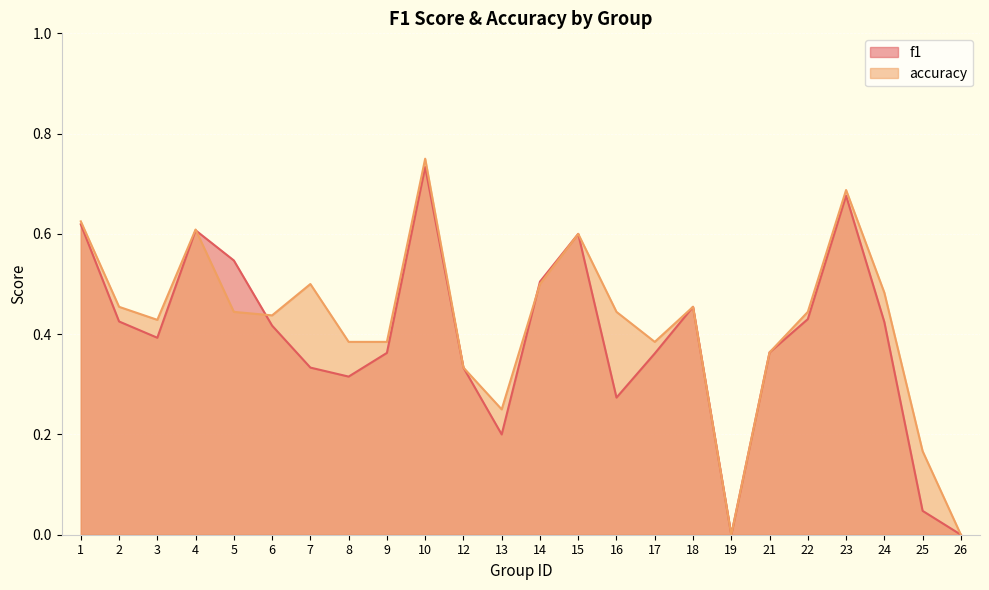

Between 2 and 8, which series saw the biggest shift?

f1